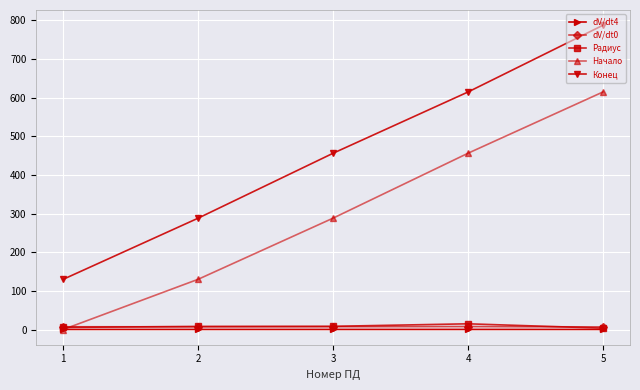

How many lines are shown in the chart?

5